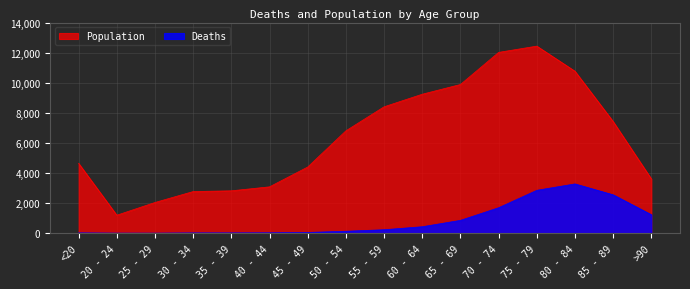

The Population series shows 1191 at 20 - 24. True or false?

True